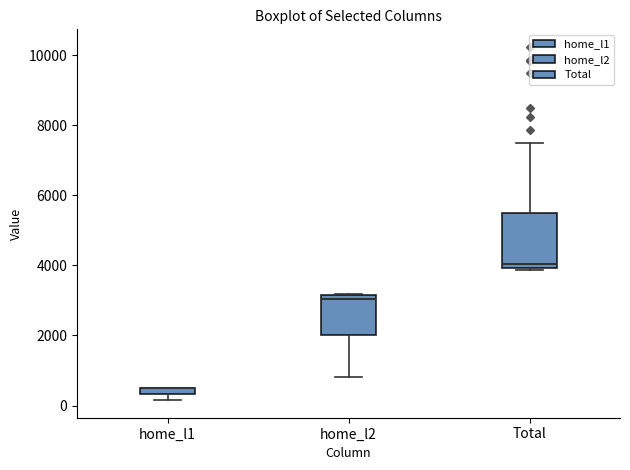

Which box is the tallest, from its lower edge to its upper edge?

Total